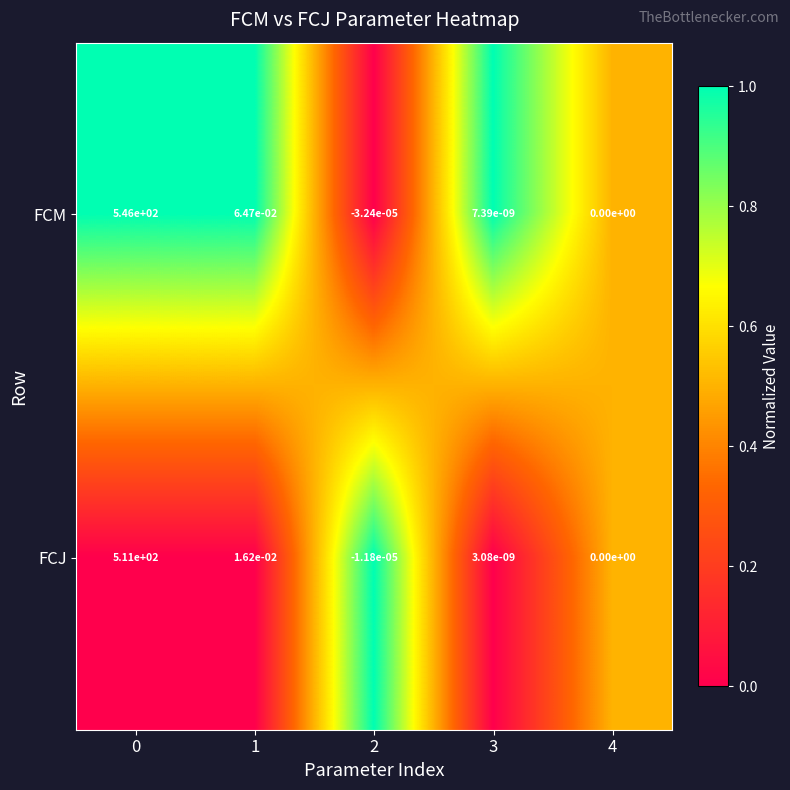

True or false: FCJ has a value of 0.0 at 4.

True